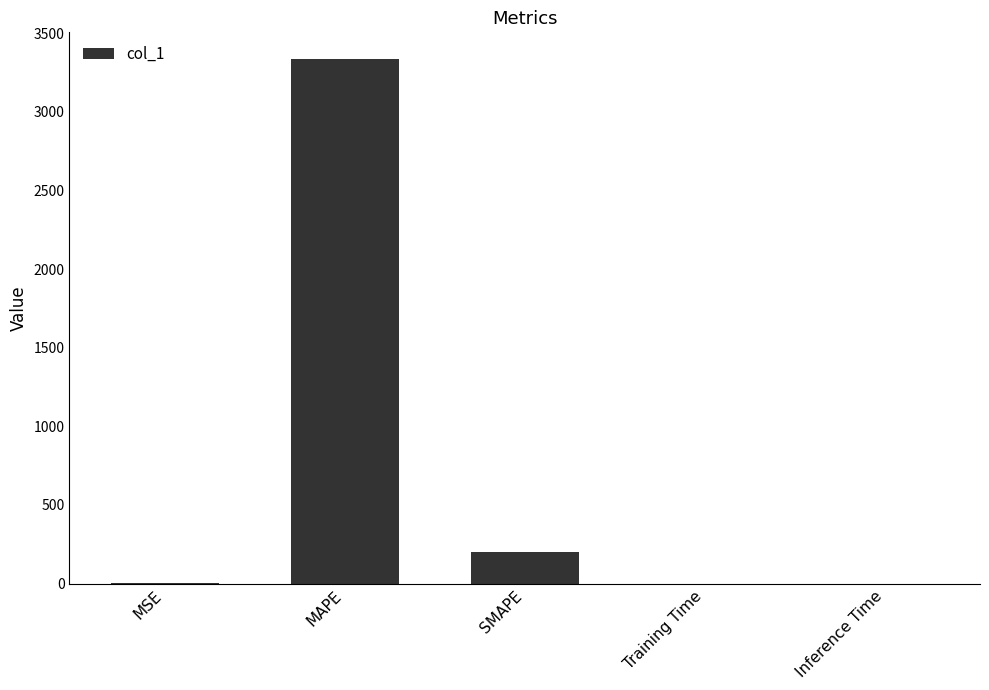

The value at MAPE is 4483.7. True or false?

False